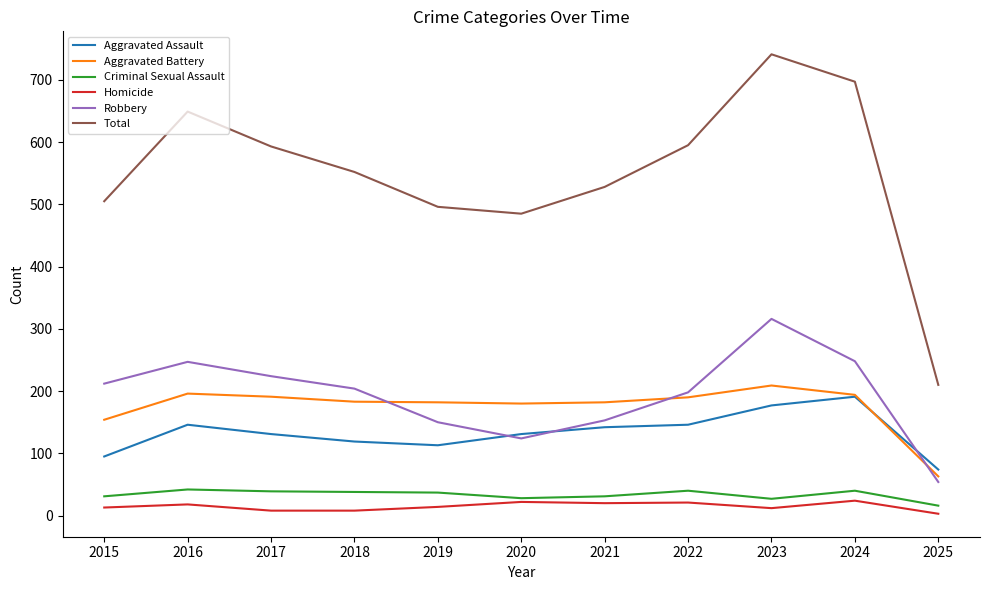

What is the minimum value for Robbery?

54